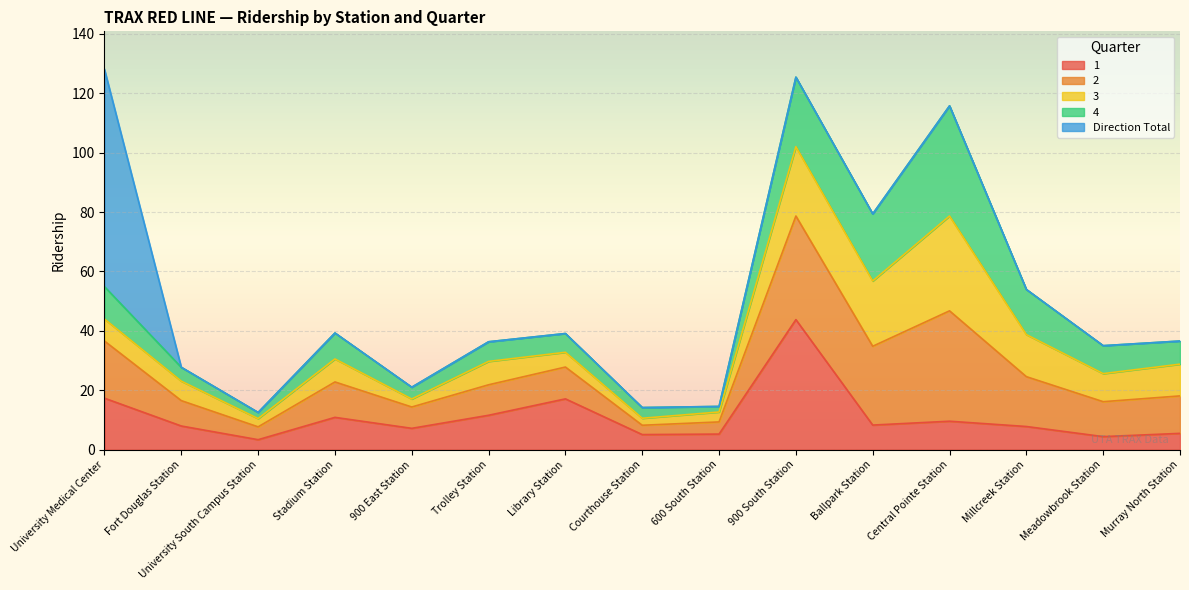

What is the sum of the 1 values at University Medical Center and Meadowbrook Station?

21.7